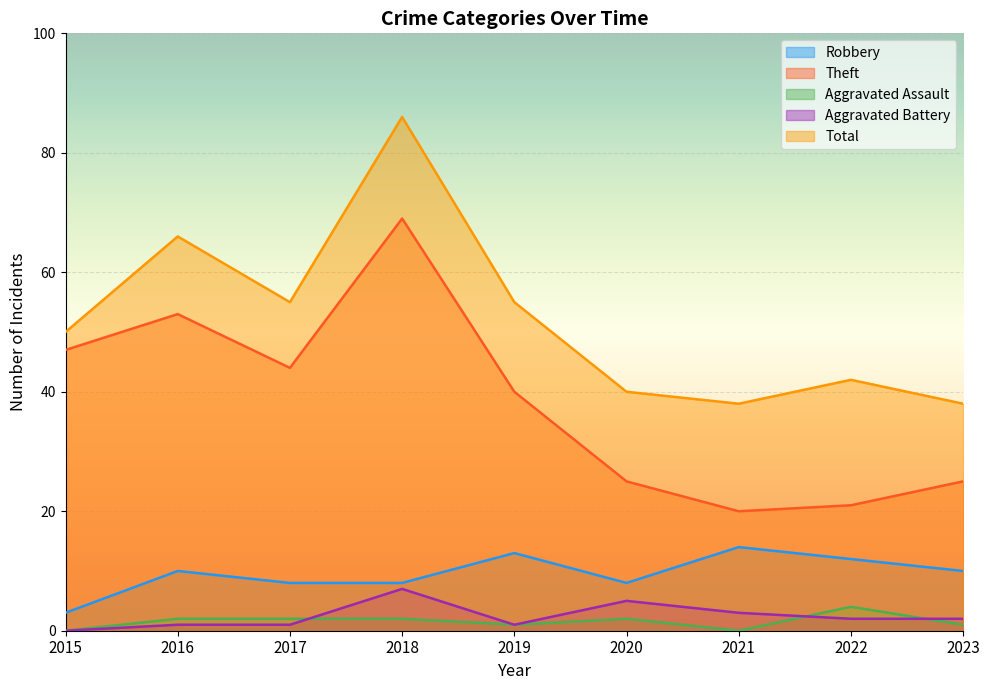

True or false: Aggravated Battery has a value of 1 at 2017.

True